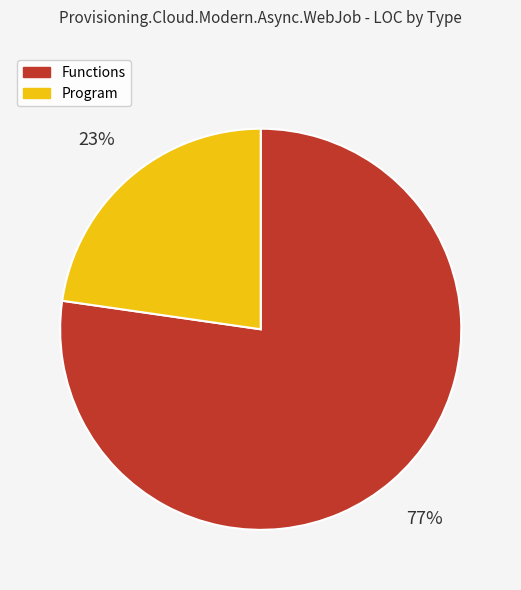

To the nearest percent, what is the combined percentage of Program and Functions?

100%